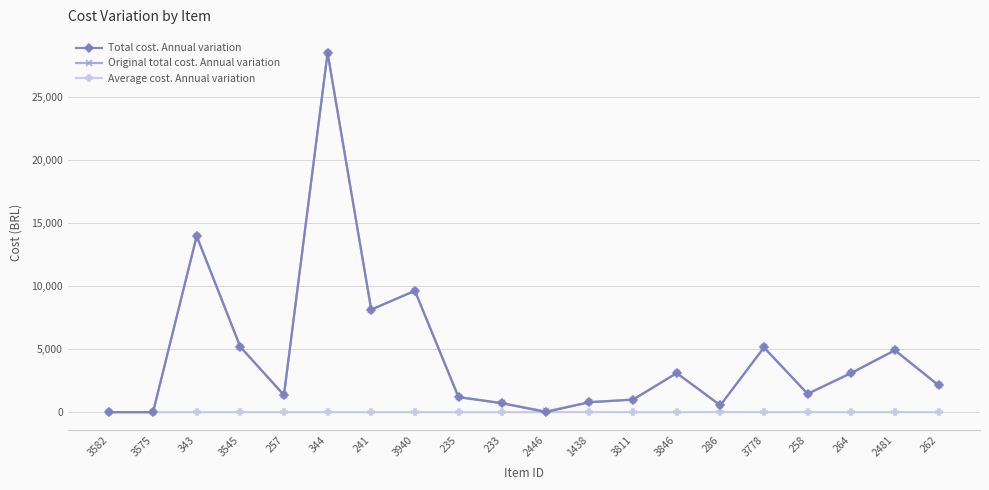

Where is the first local maximum for Total cost. Annual variation?

343